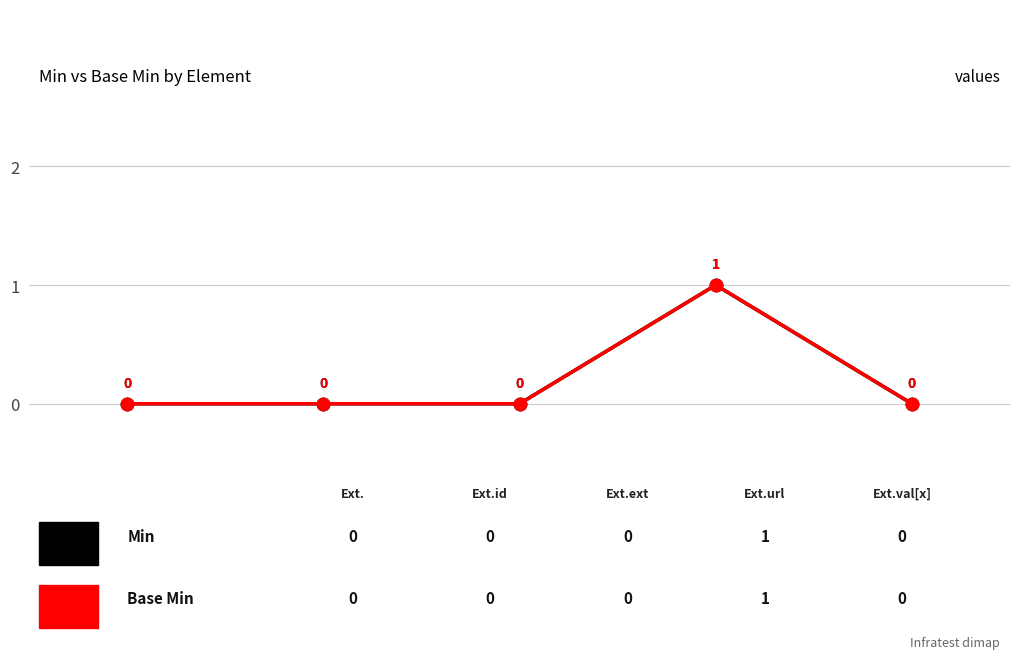

Does the chart have visible grid lines?

Yes